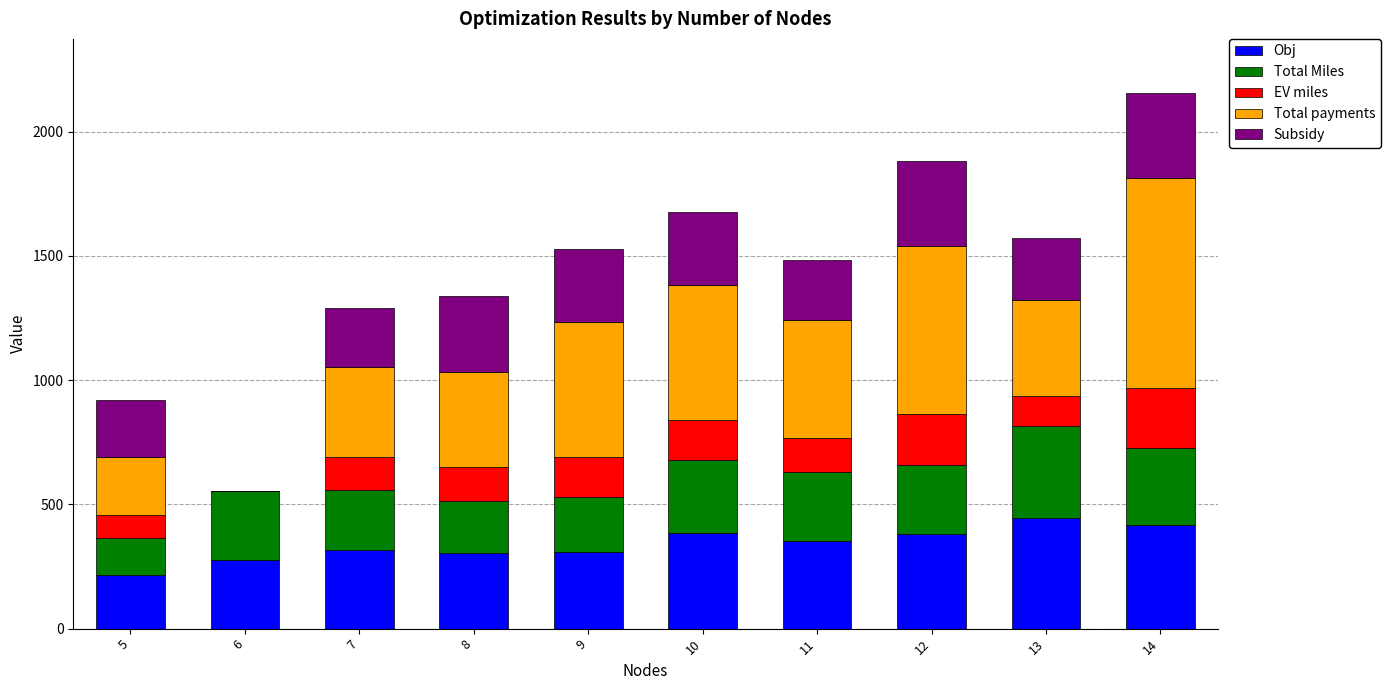

What is the maximum value for Obj?

445.5